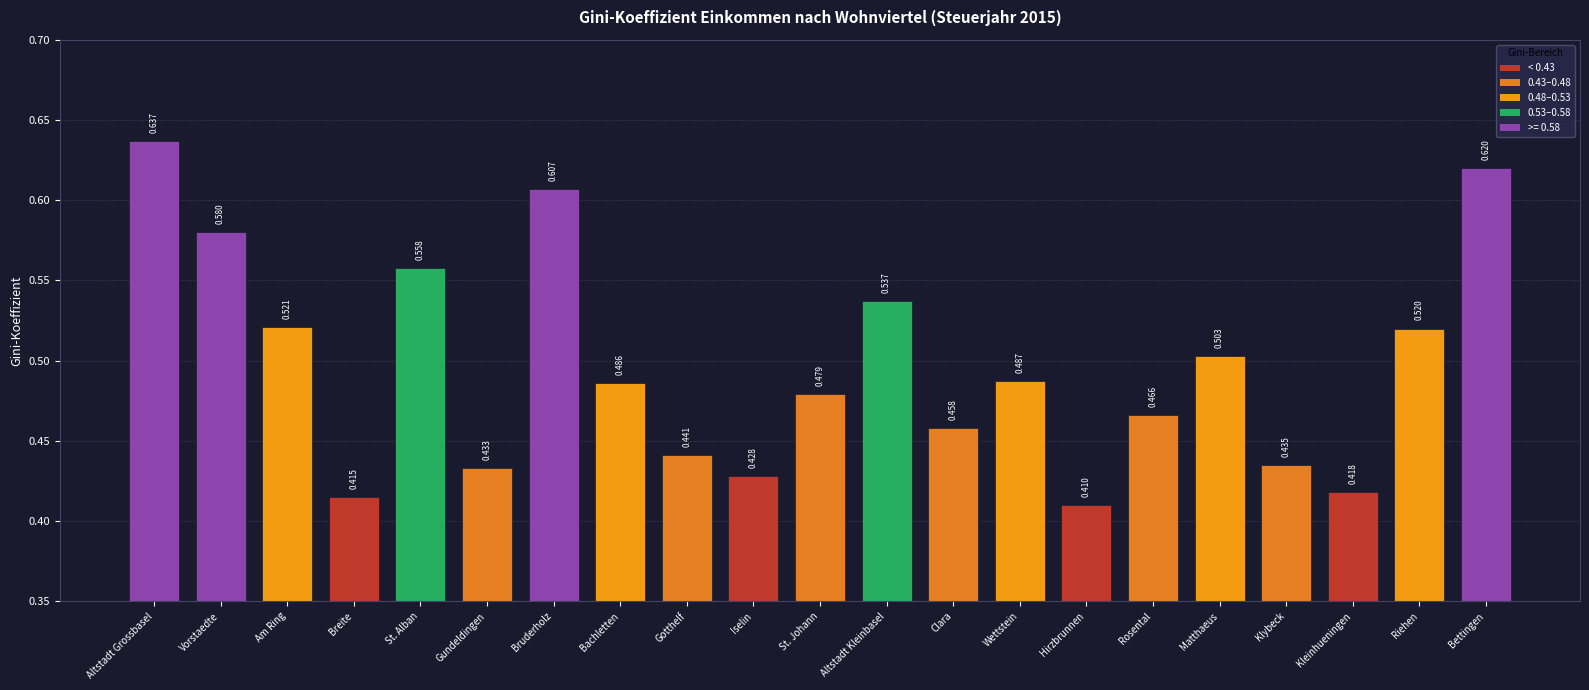

How many values are between 0 and 1?

21